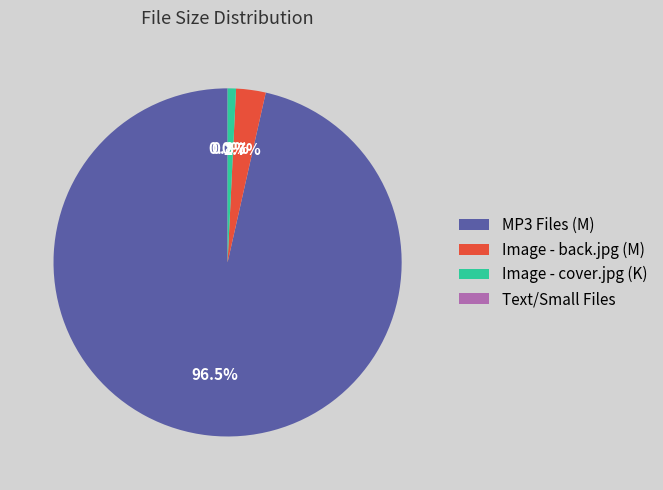

Which slice represents more than half of the pie?

MP3 Files (M)